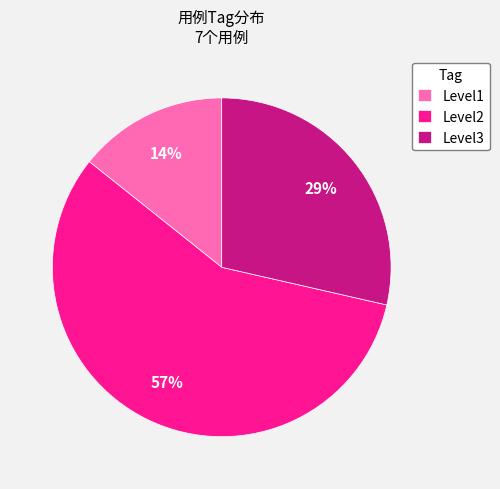

What is the smallest slice in the pie chart?

Level1